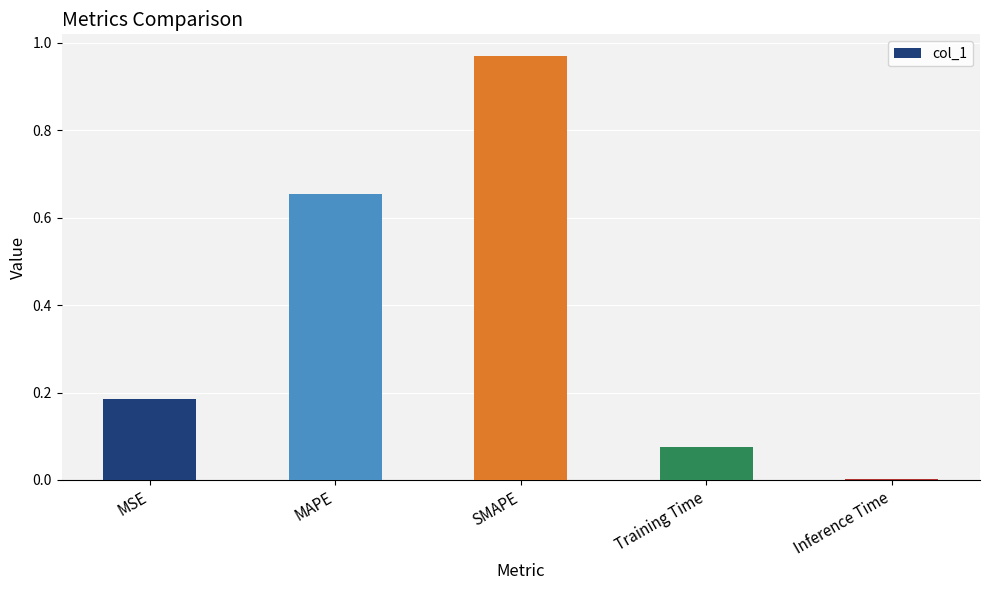

What is the change in value from SMAPE to Training Time?

-0.9